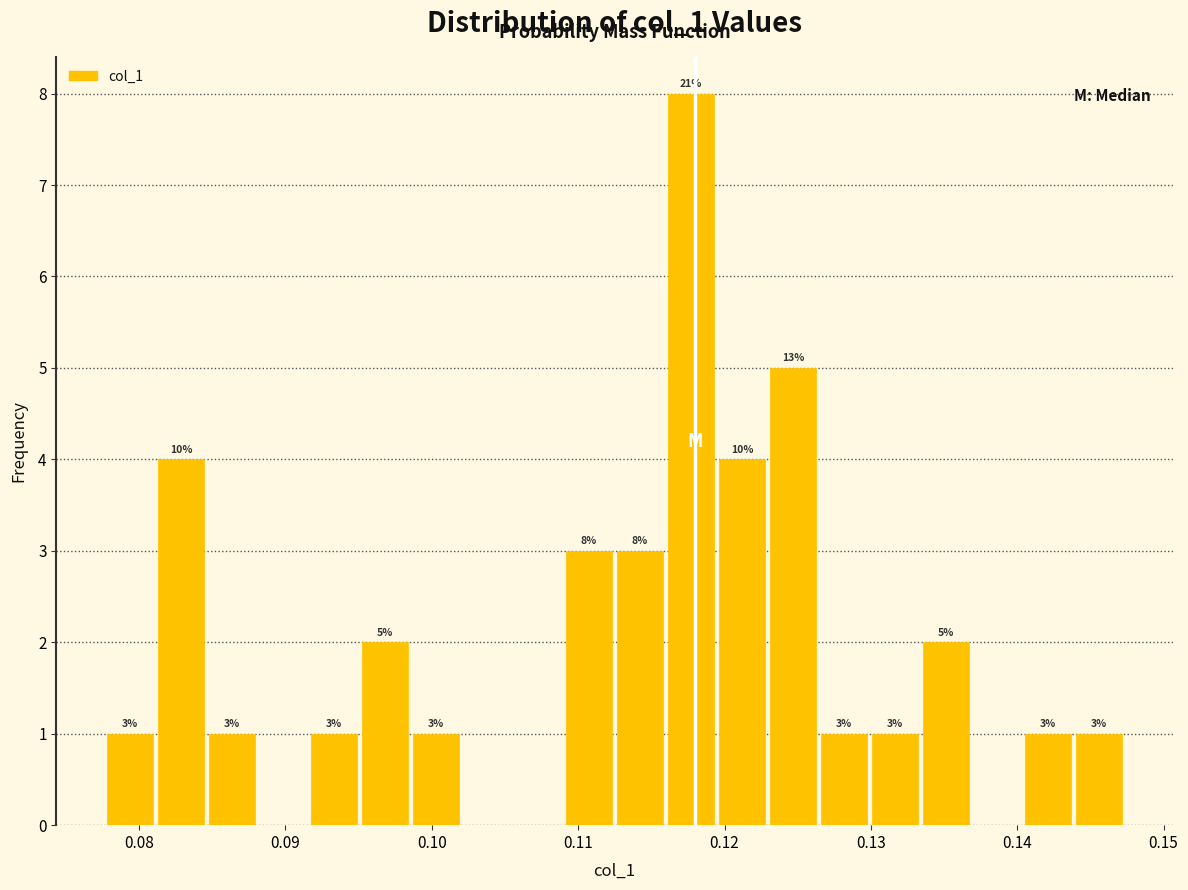

Read against the x-axis, roughly where is the centre of the tallest bar?

0.118